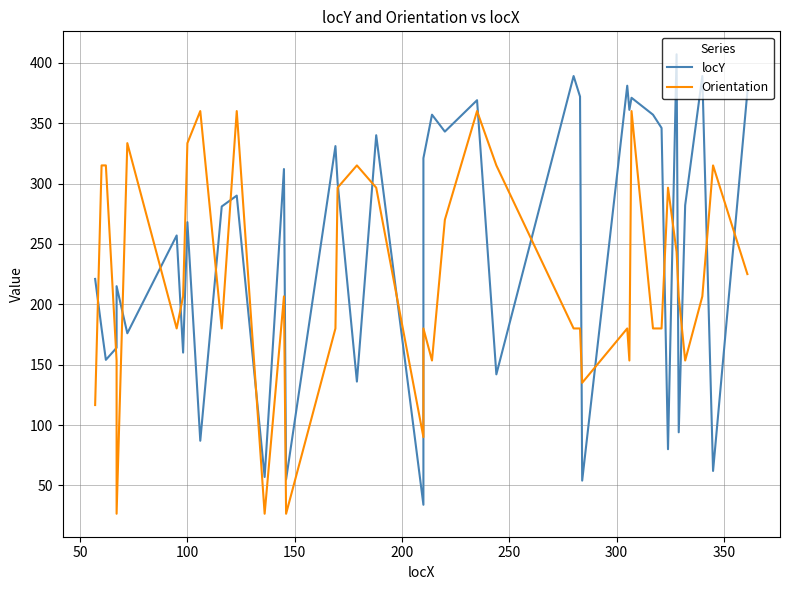

At how many categories does at least one series exceed 200?

35